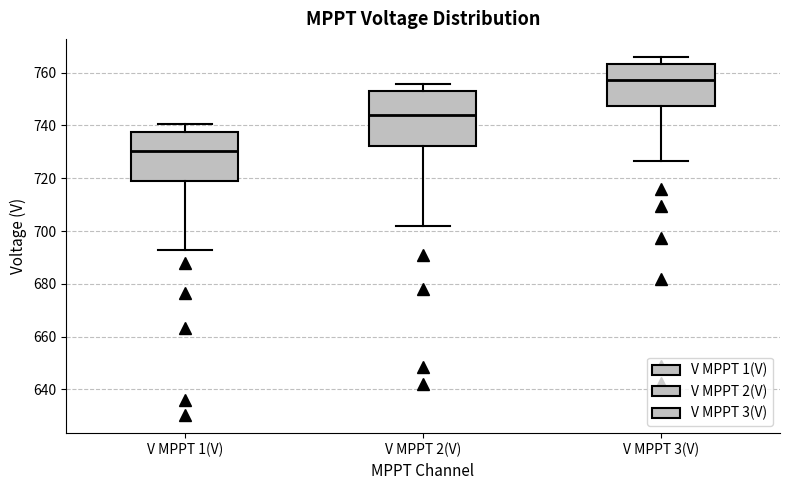

Which box's median line is the highest?

V MPPT 3(V)